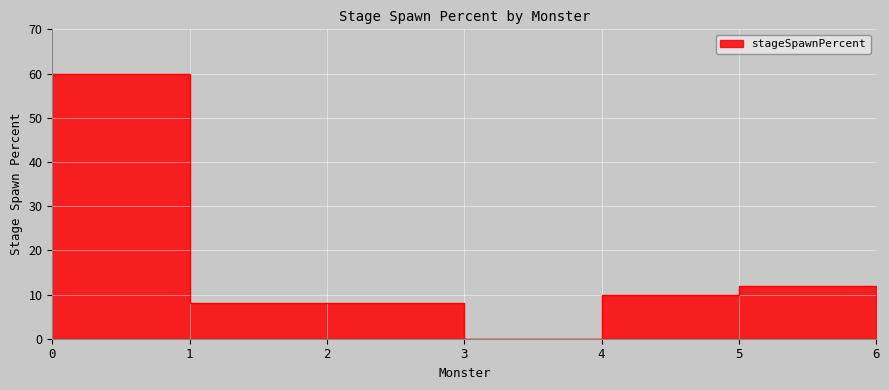

The value at 2 is 4. True or false?

False